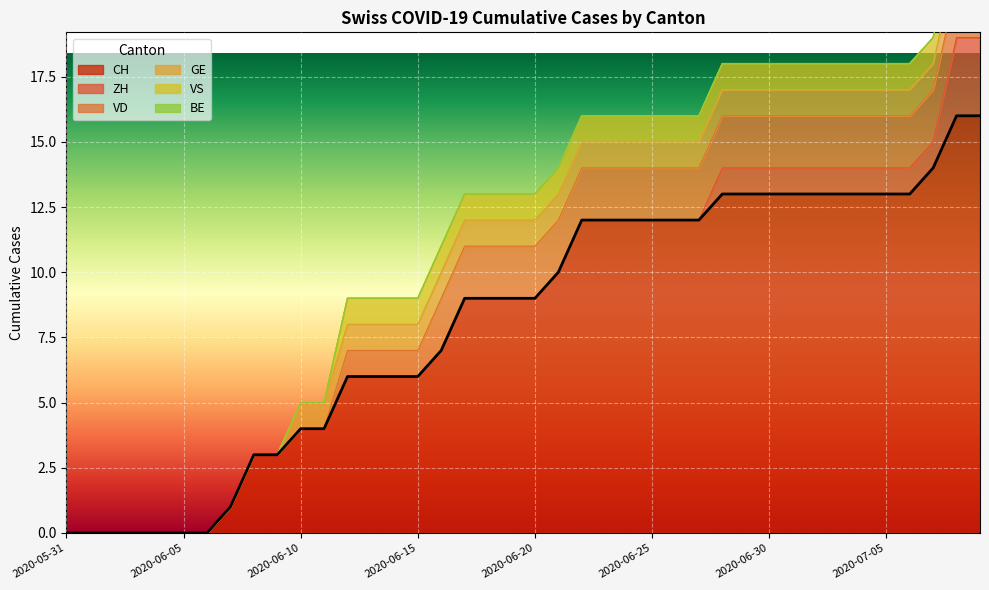

Rank the series by their maximum value, from lowest to highest.

BE, GE, VS, VD, ZH, CH